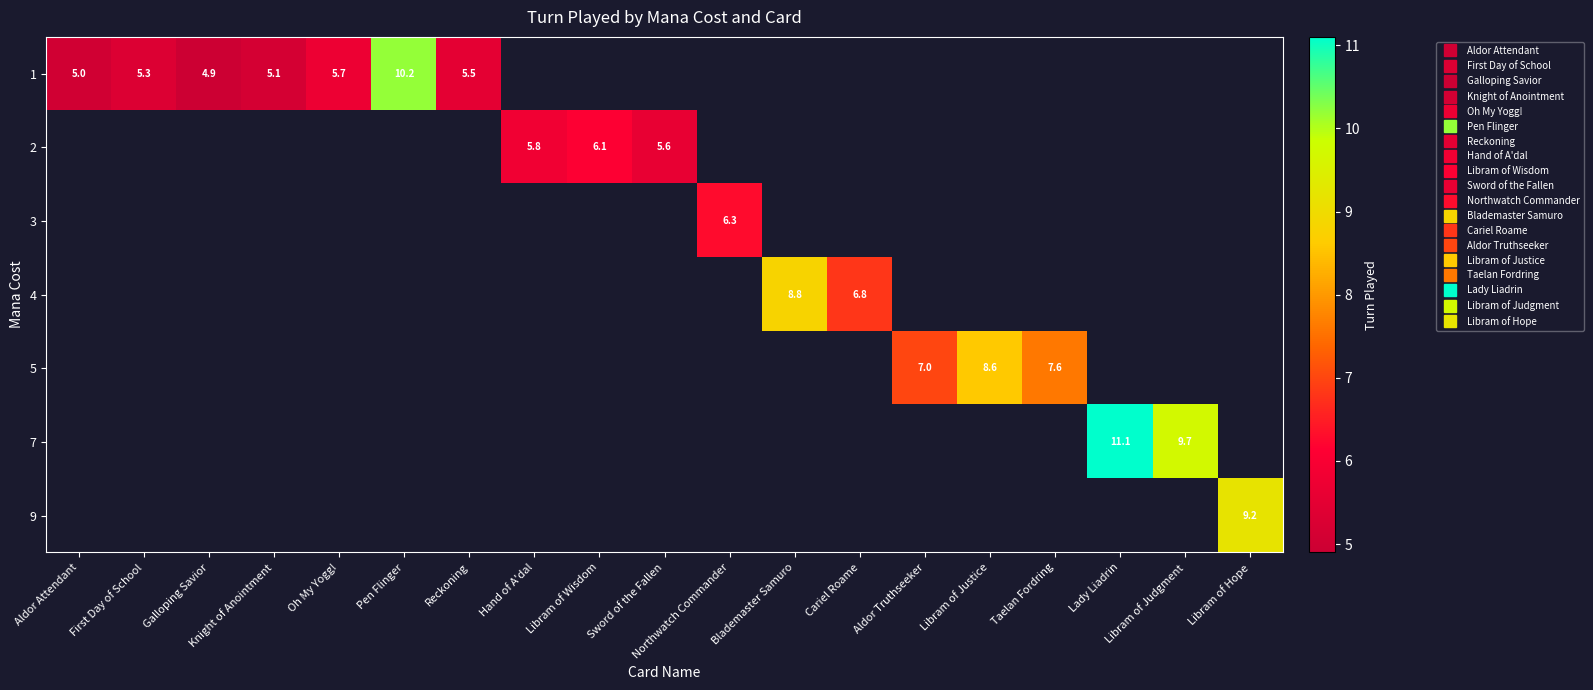

Which label corresponds to the largest value in the chart?

Lady Liadrin